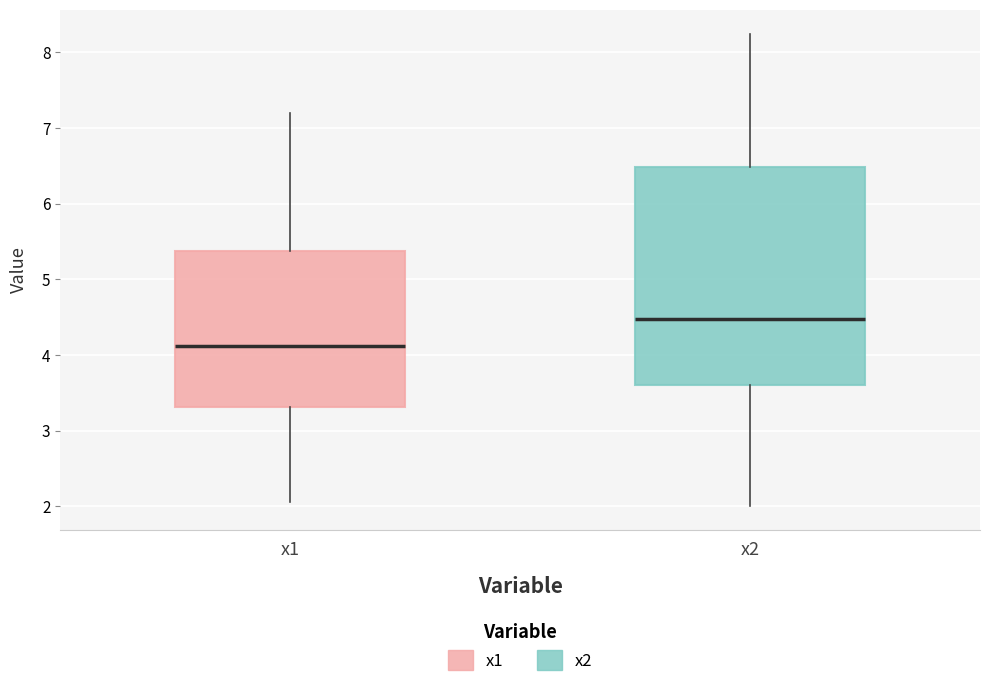

Which box's median line is the lowest?

x1